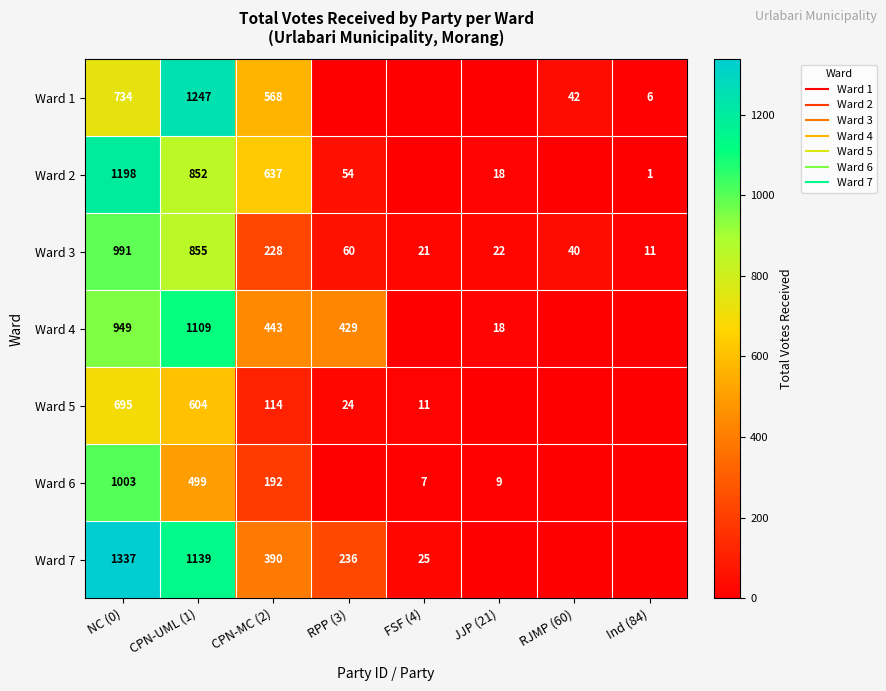

Which category has the lowest value in the Ward 7 series?

JJP (21)